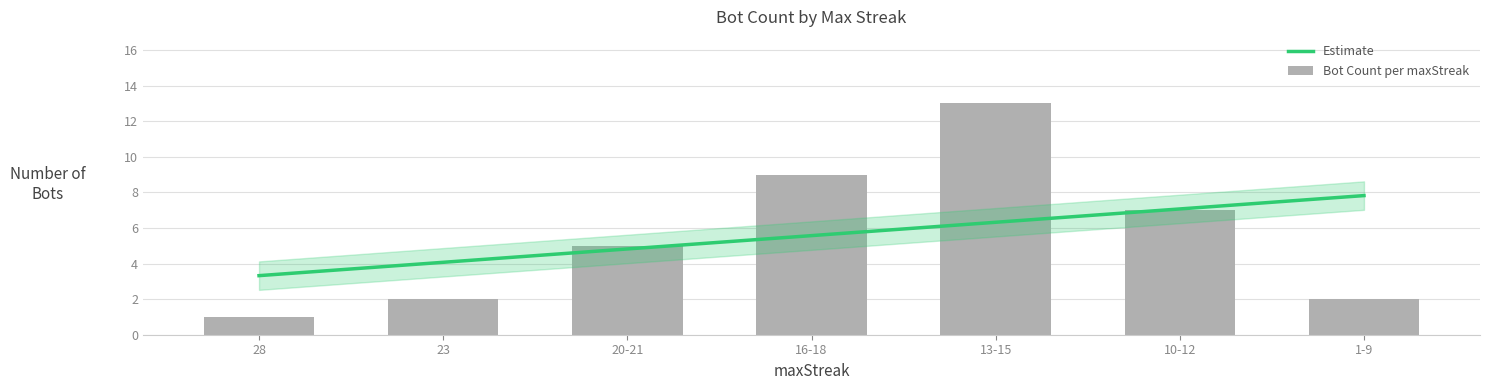

How many bars are there in total?

7